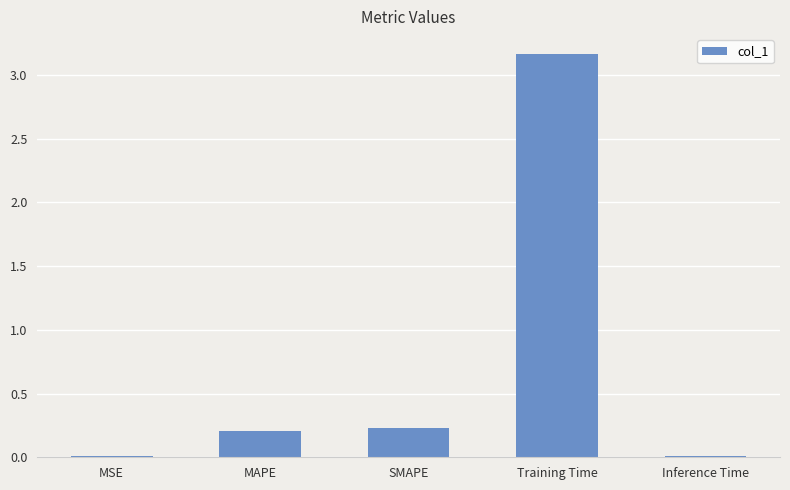

What is the label of the 4th bar from the left?

Training Time